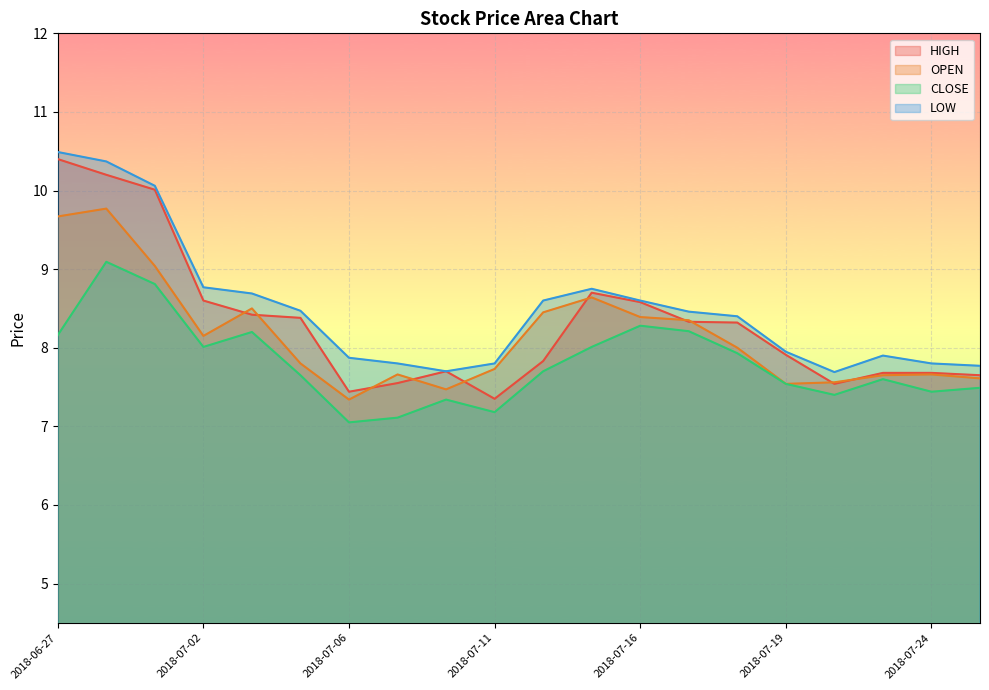

How many data points does each series have?

20